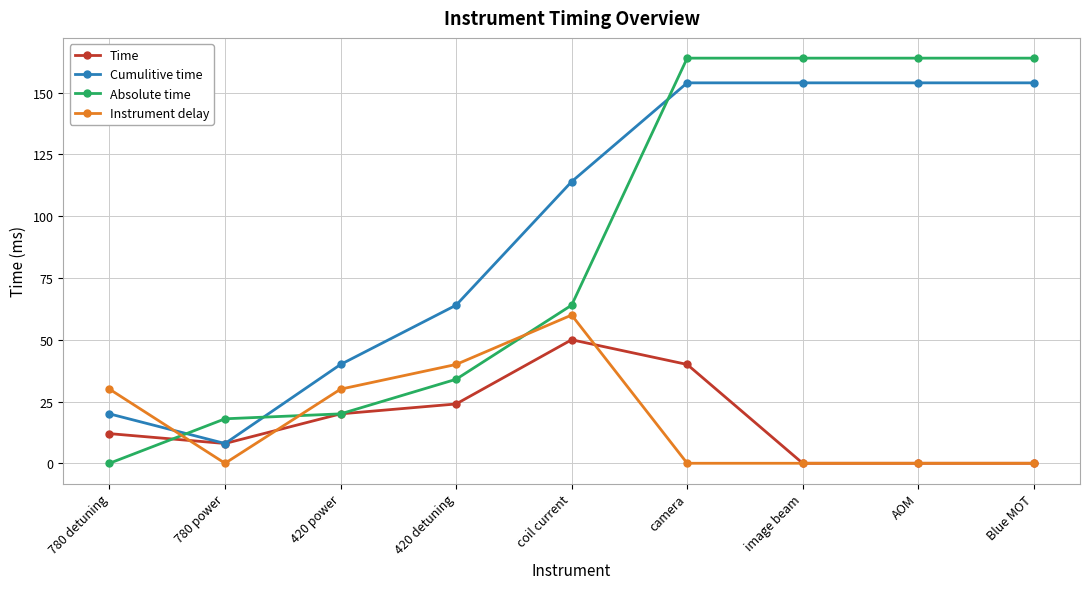

Where is the first local maximum for Time?

coil current